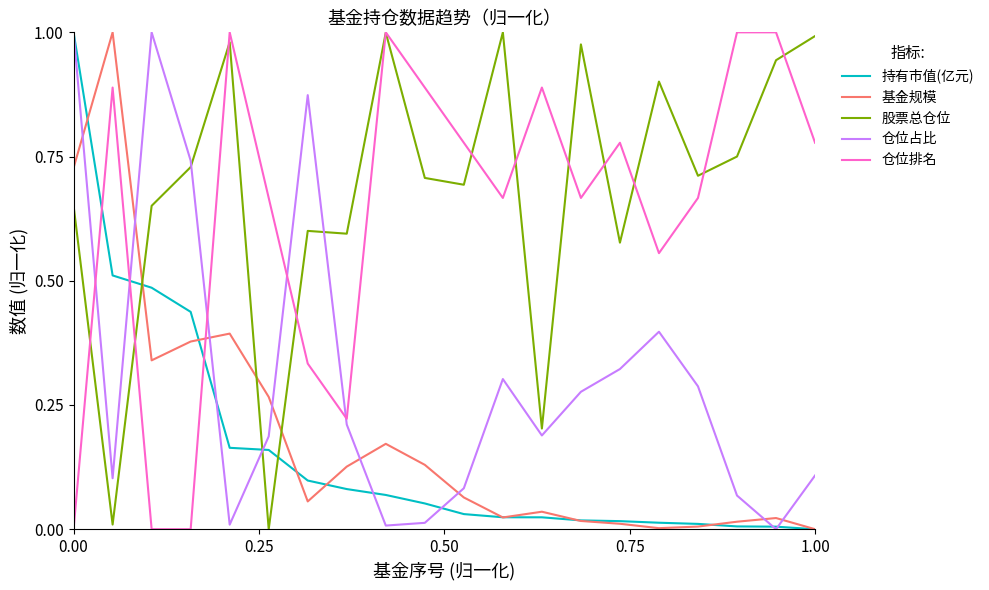

How many categories are shown in the chart?

20